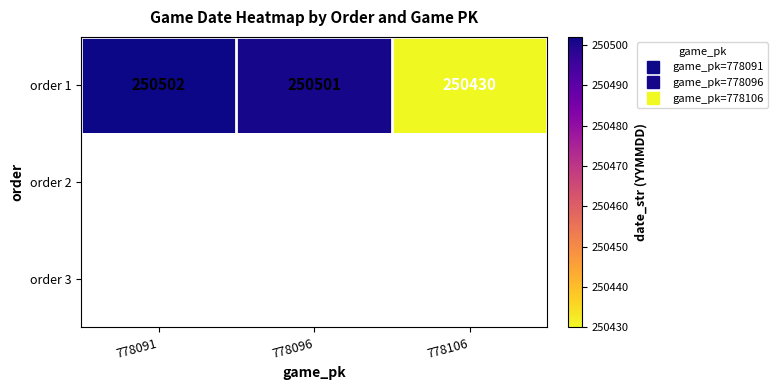

Is it true that order 1 equals 378002.1 at 778091?

False